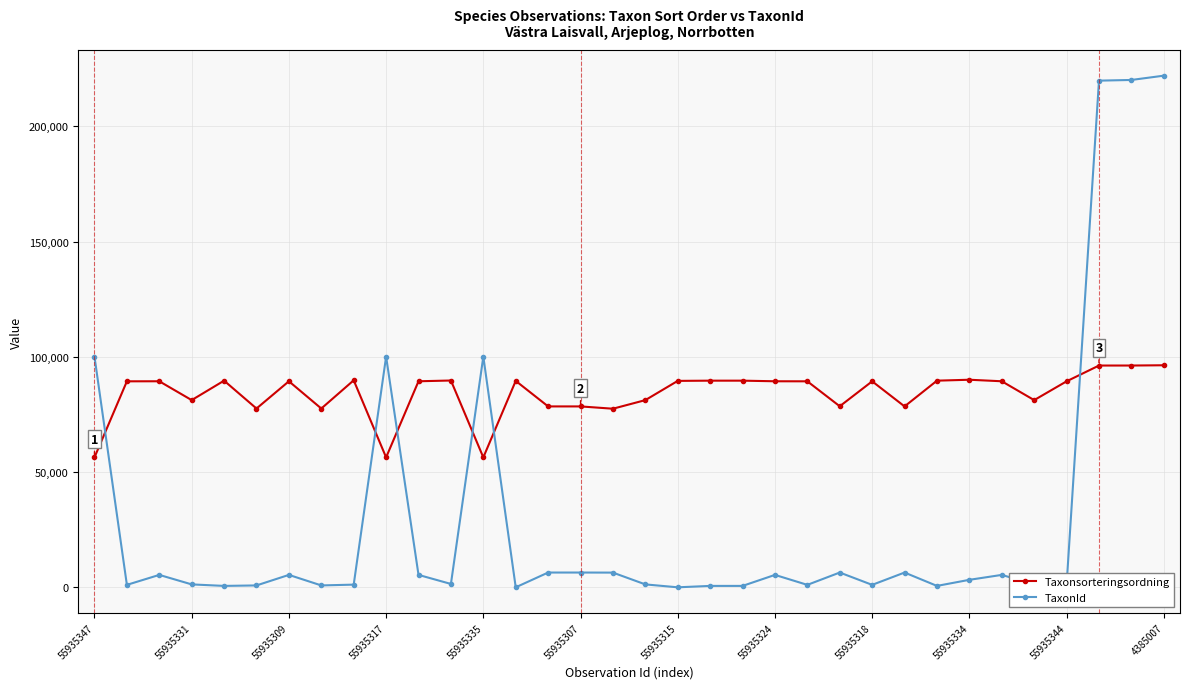

At how many categories does at least one series exceed 9637?

34